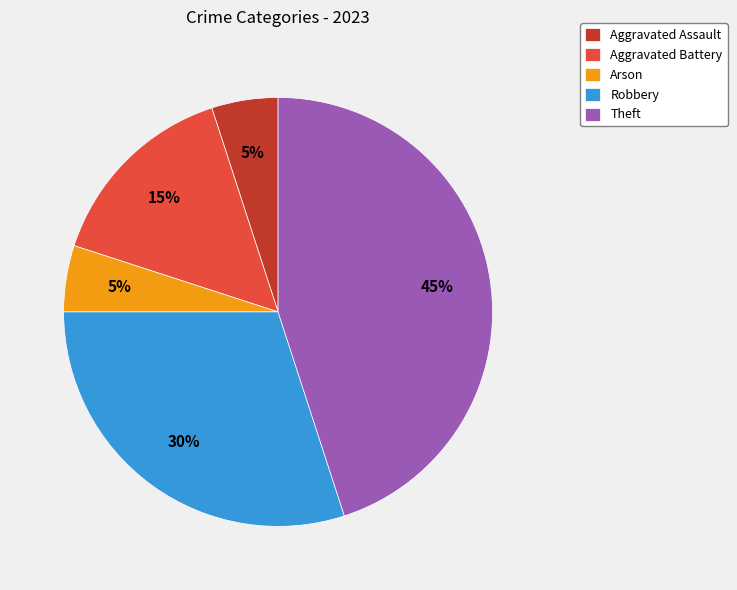

Is it true that Theft is 34% of the pie?

False